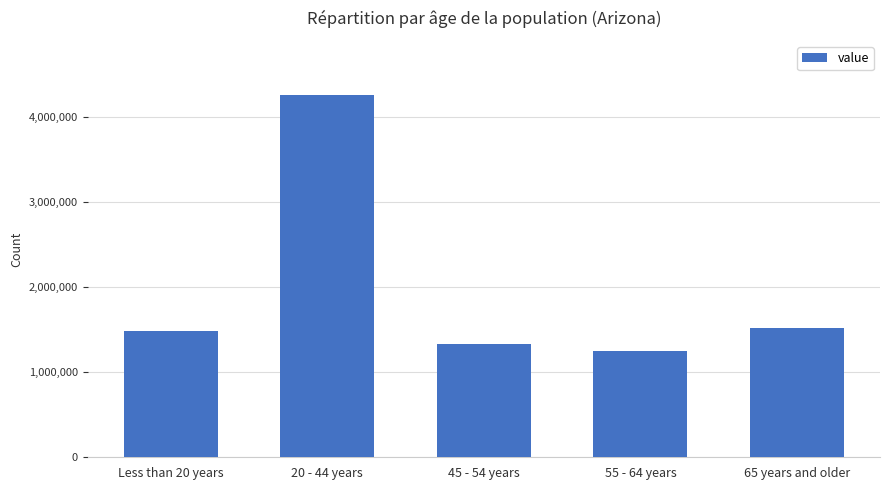

At which label is the value closest to 2755993?

65 years and older